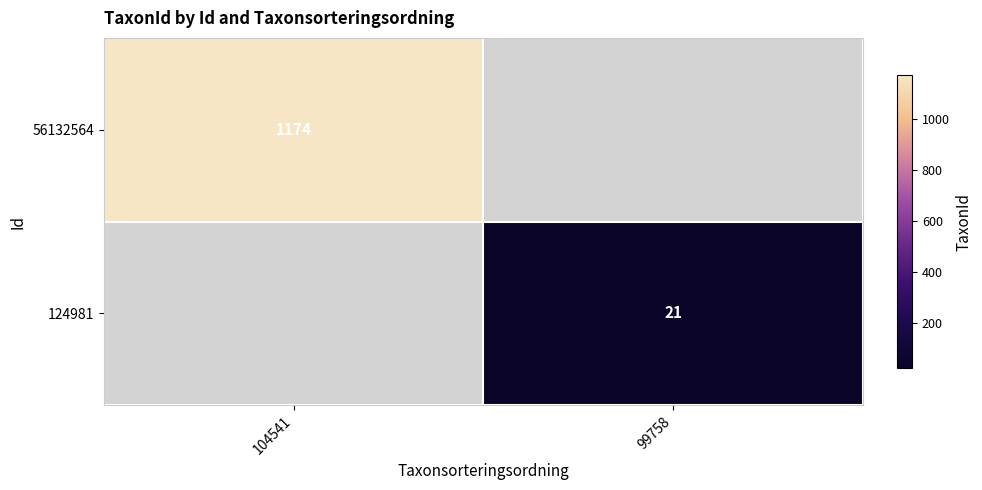

The 56132564 series shows 1771.0 at 104541. True or false?

False